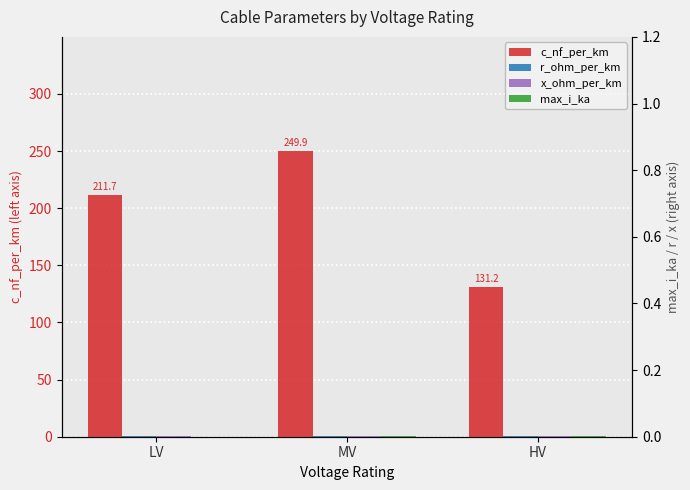

Which series has the largest total across all categories?

c_nf_per_km